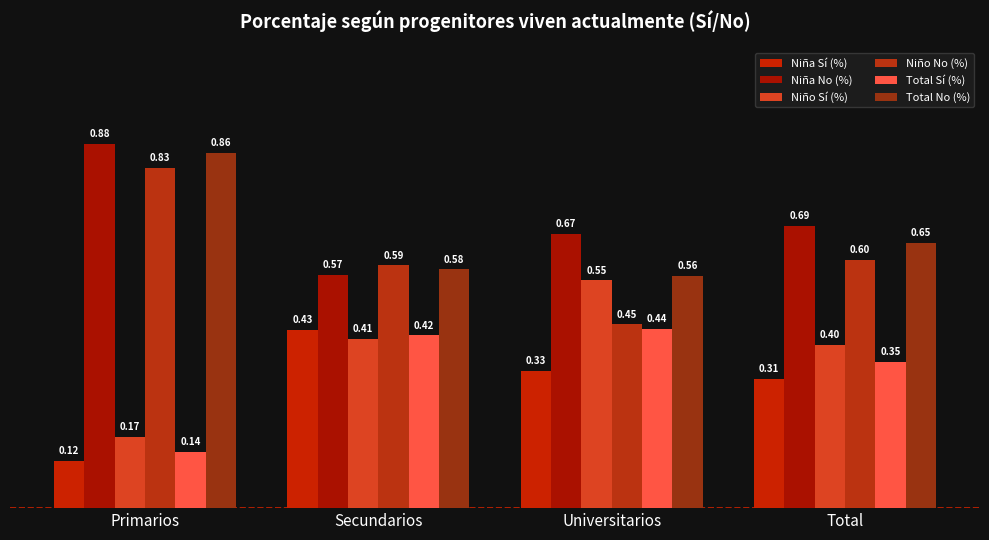

How many bars are there in each group?

6